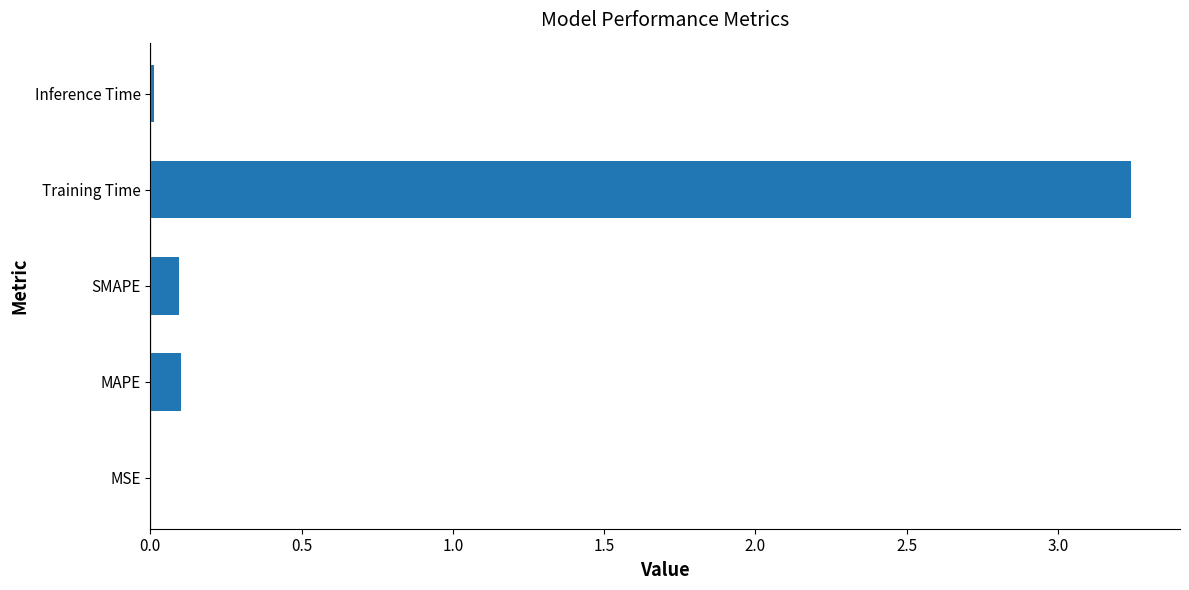

Which category has the highest value across all series?

Training Time